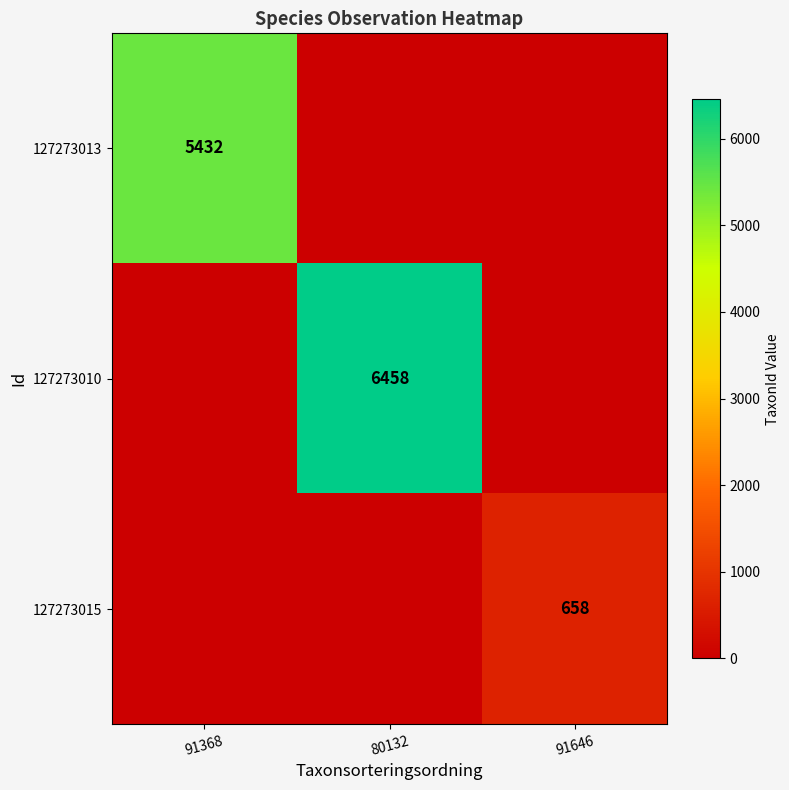

List the labels in order of 127273015 value, smallest first.

91368, 80132, 91646